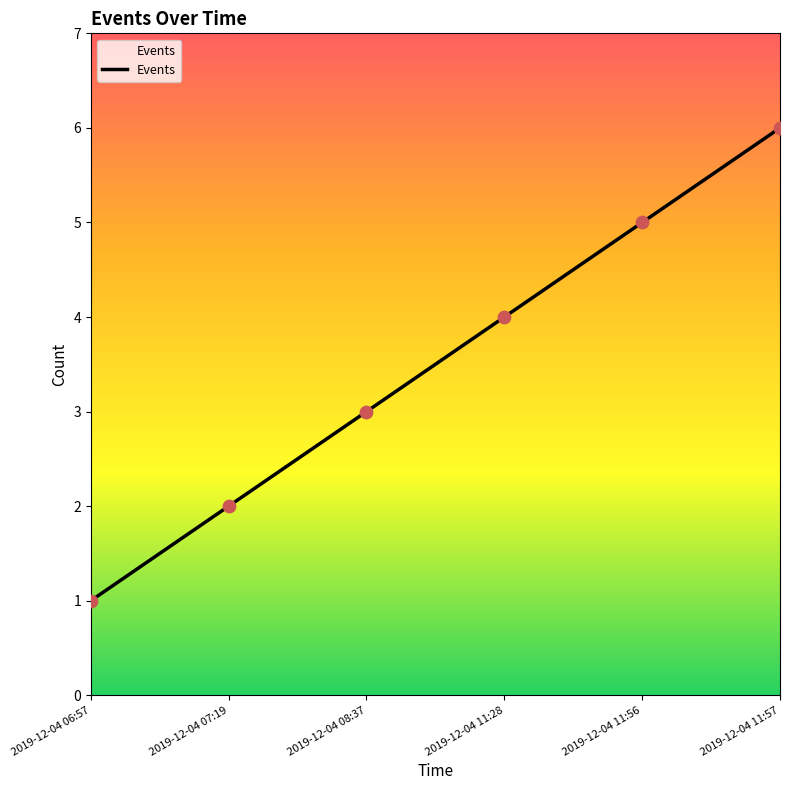

What is the change in value from 2019-12-04 06:57 to 2019-12-04 11:28?

+3